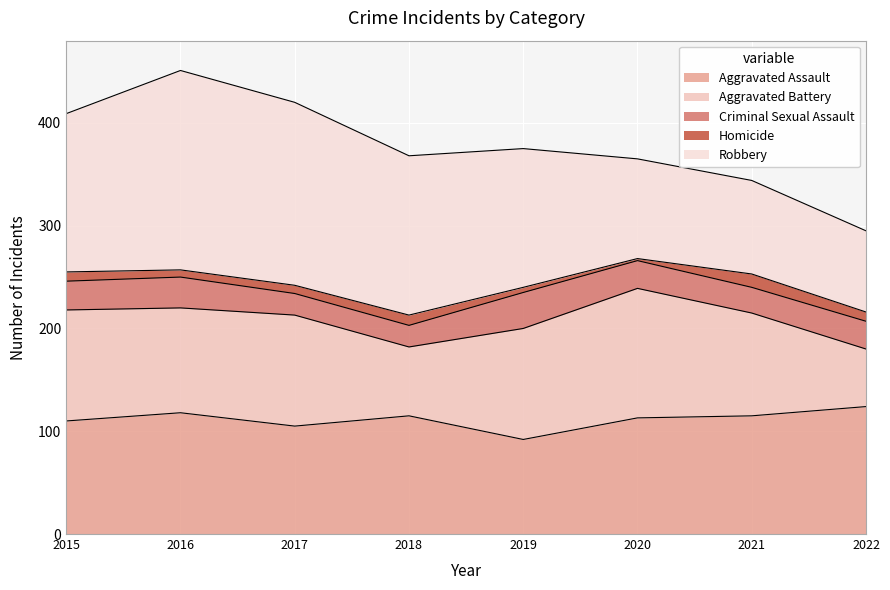

True or false: Robbery and Criminal Sexual Assault intersect in this chart.

False